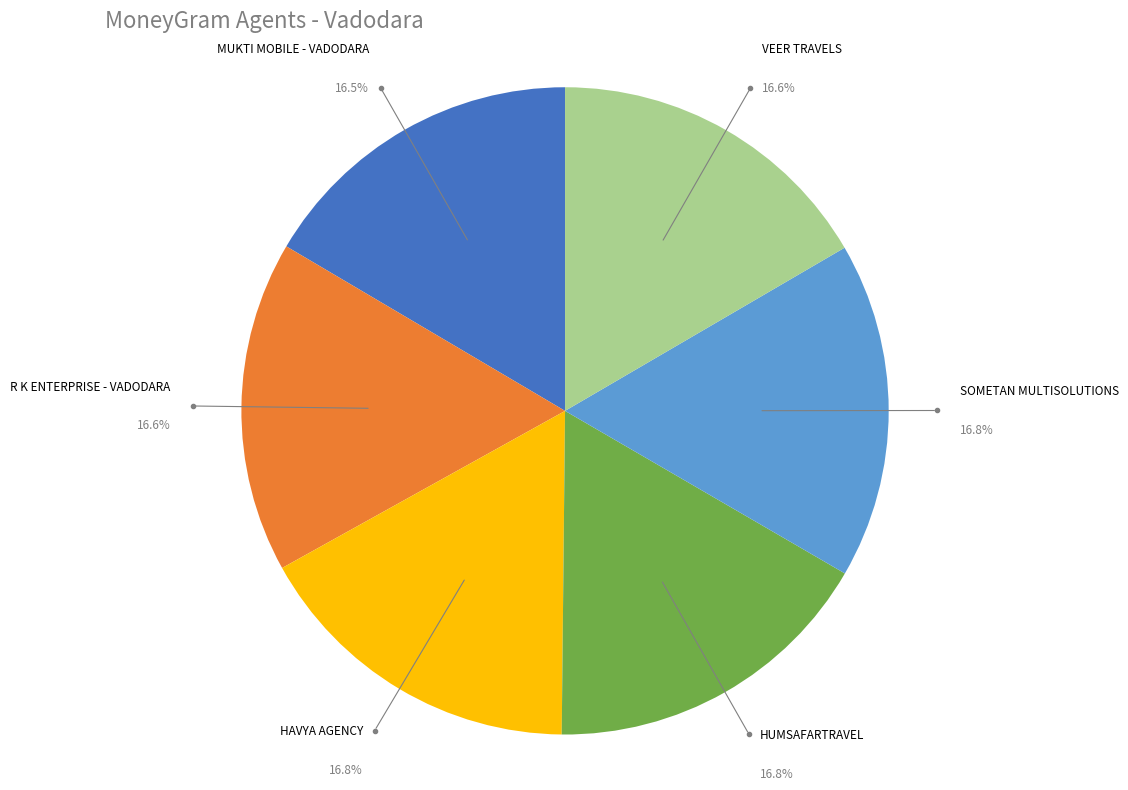

How much of the chart is everything except MUKTI MOBILE - VADODARA?

83.5%